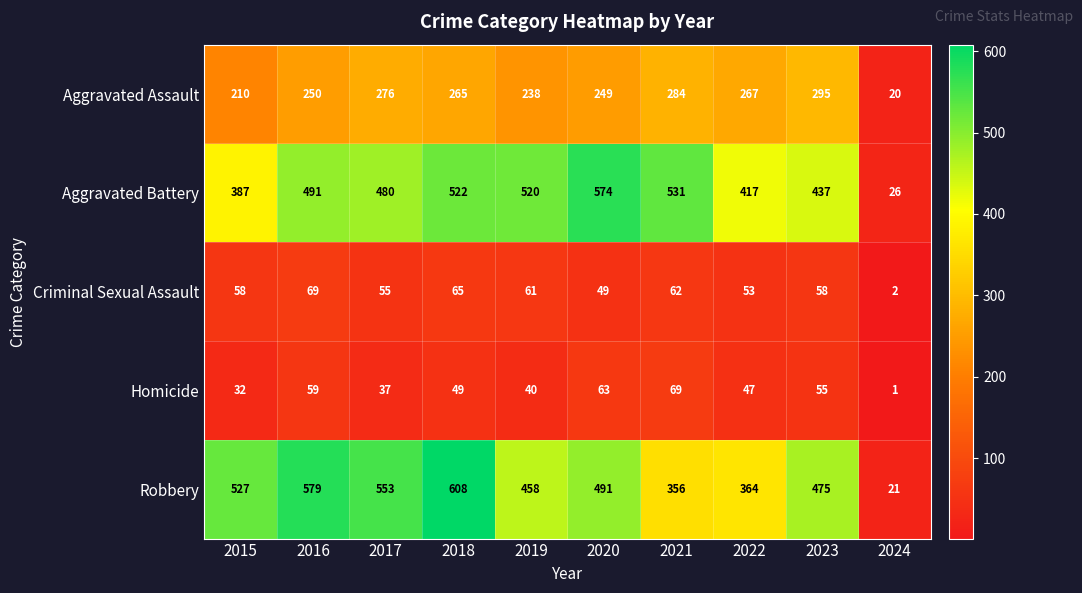

Which label corresponds to the largest value in the chart?

2018